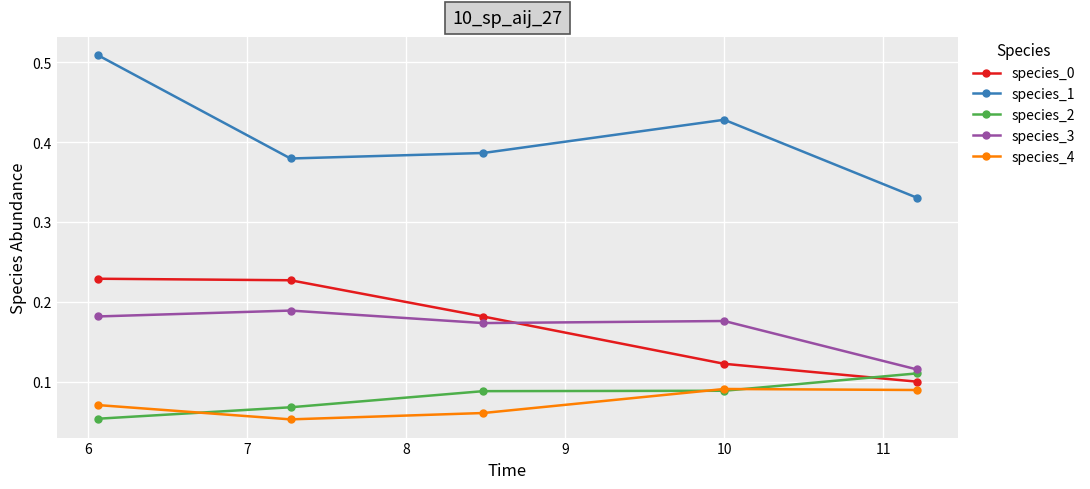

How many data points does each series have?

5